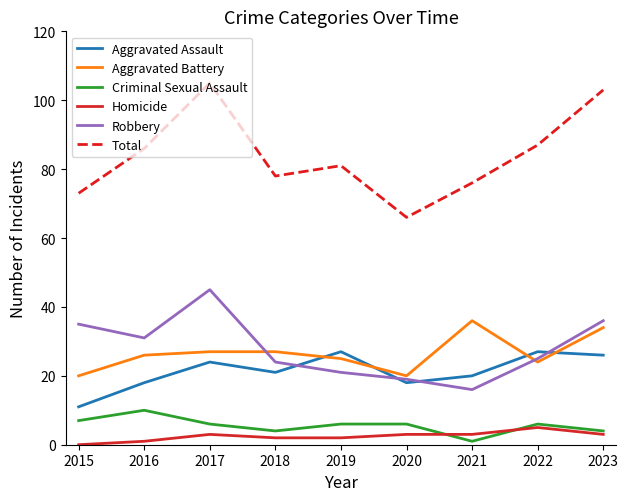

List the series in order of their peak value, highest first.

Total, Robbery, Aggravated Battery, Aggravated Assault, Criminal Sexual Assault, Homicide